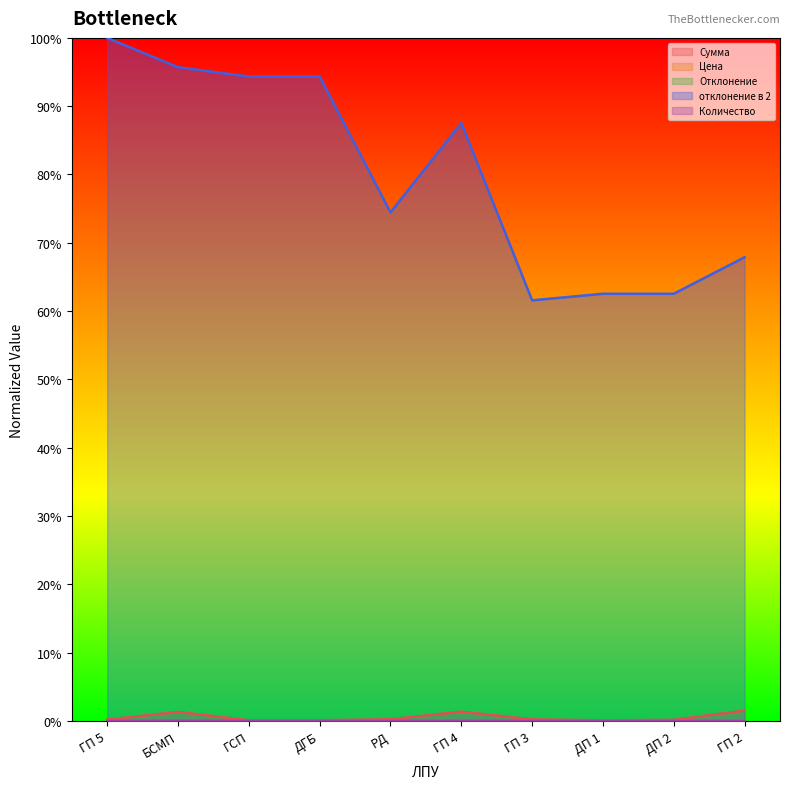

At how many categories does at least one series exceed 0?

10